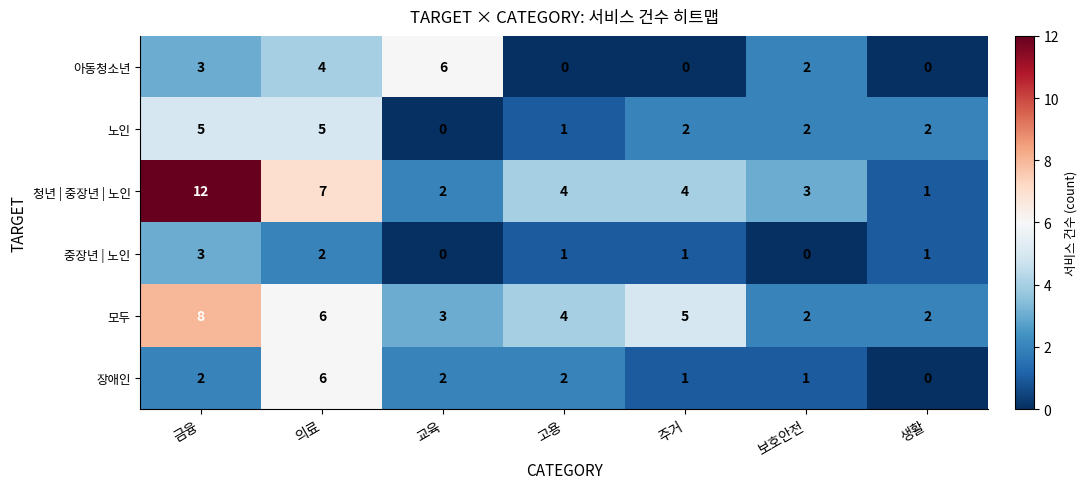

What is the difference between the highest and lowest values at 주거?

5